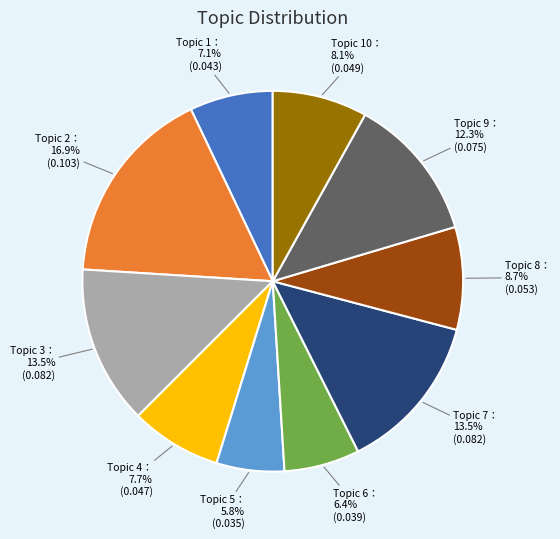

Is there any slice that represents more than half of the pie?

No